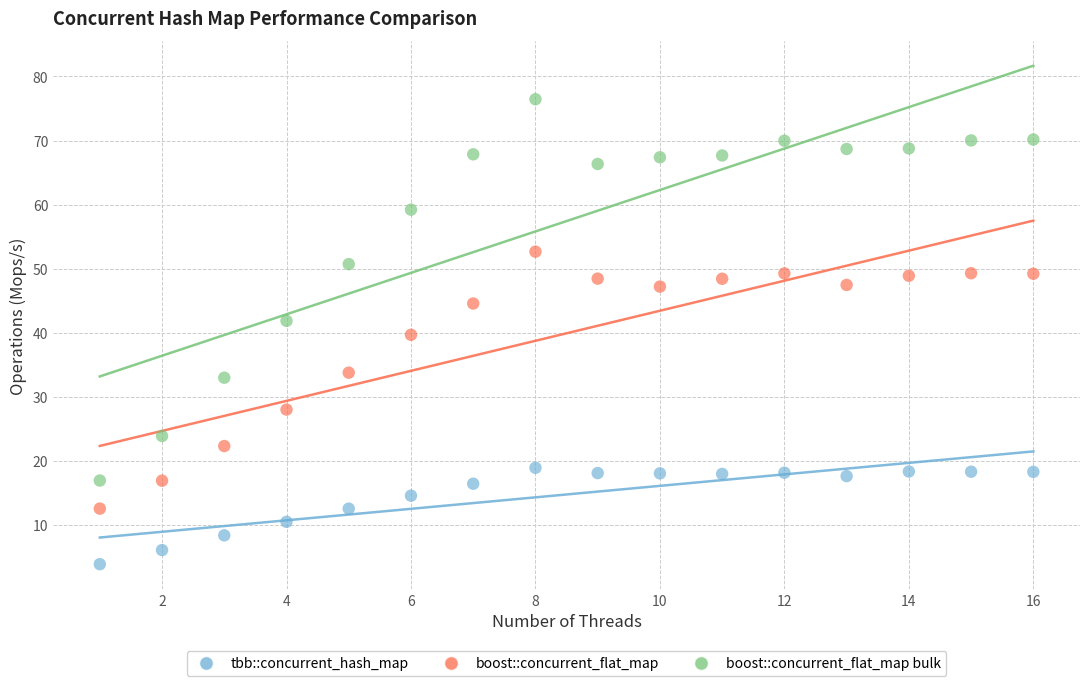

Across all data points, what is the range of X values (max minus min)?

15.0